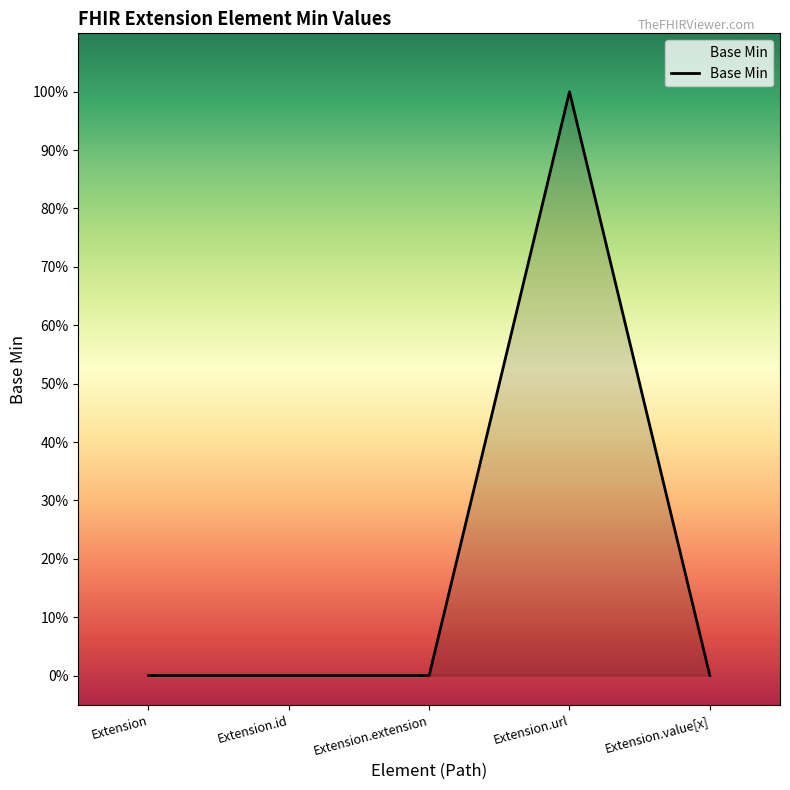

Does the chart display data point markers on the line(s)?

No